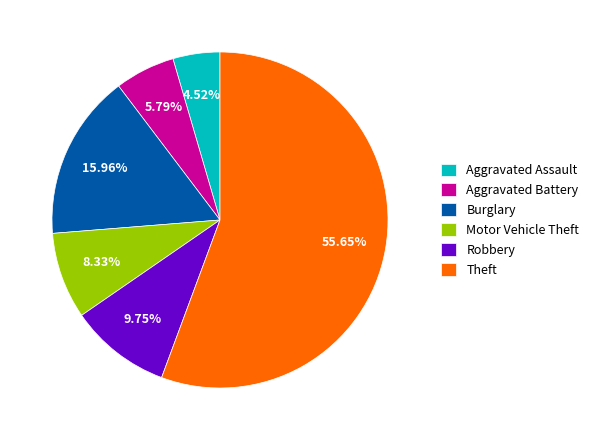

To the nearest percent, what is the difference between the Burglary and Aggravated Battery slice percentages?

10%